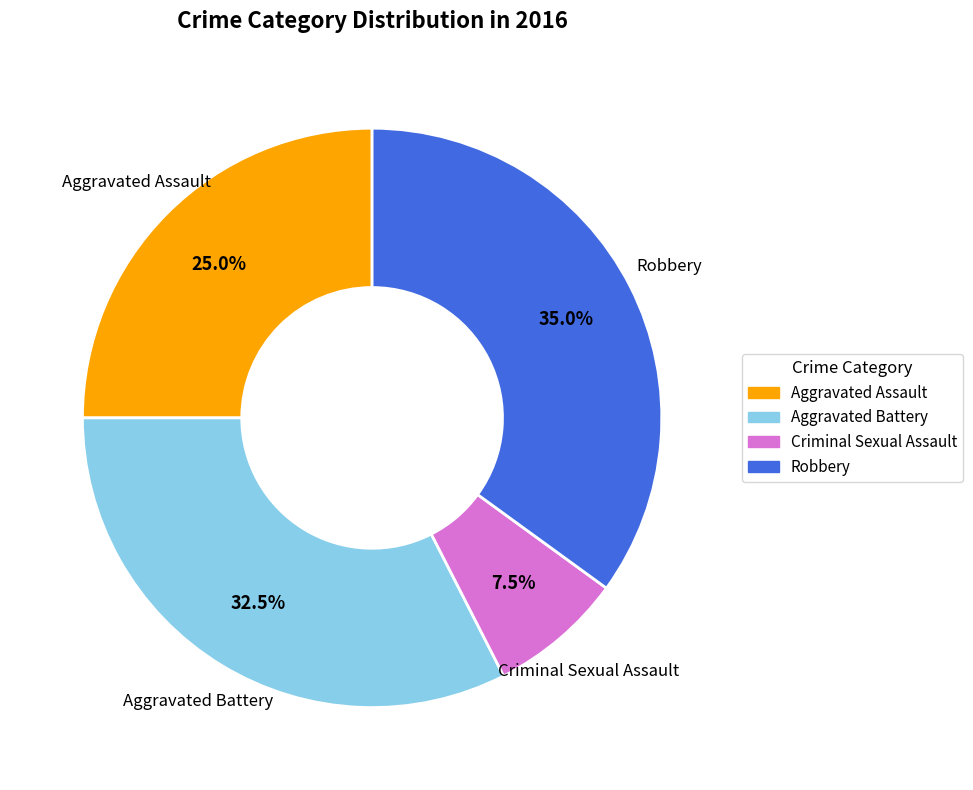

To the nearest percent, what is the average slice percentage?

25%